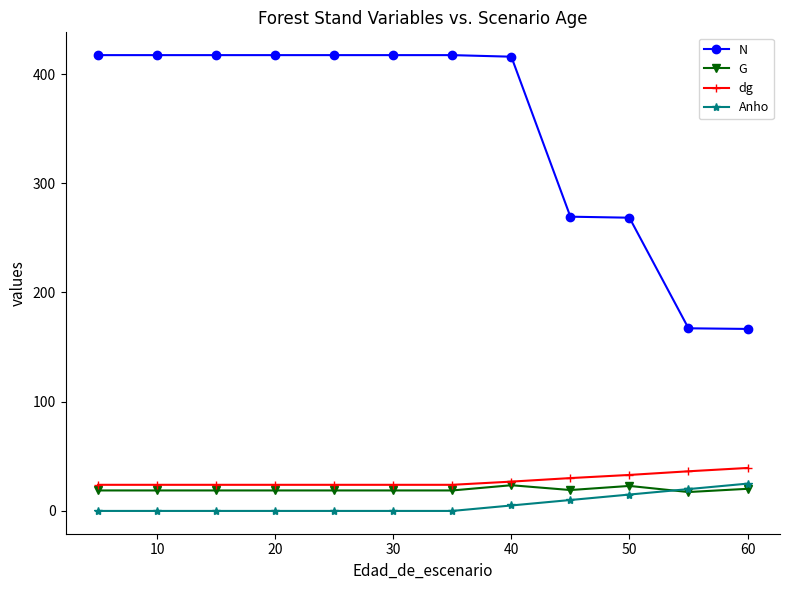

How many distinct data groups are displayed?

4